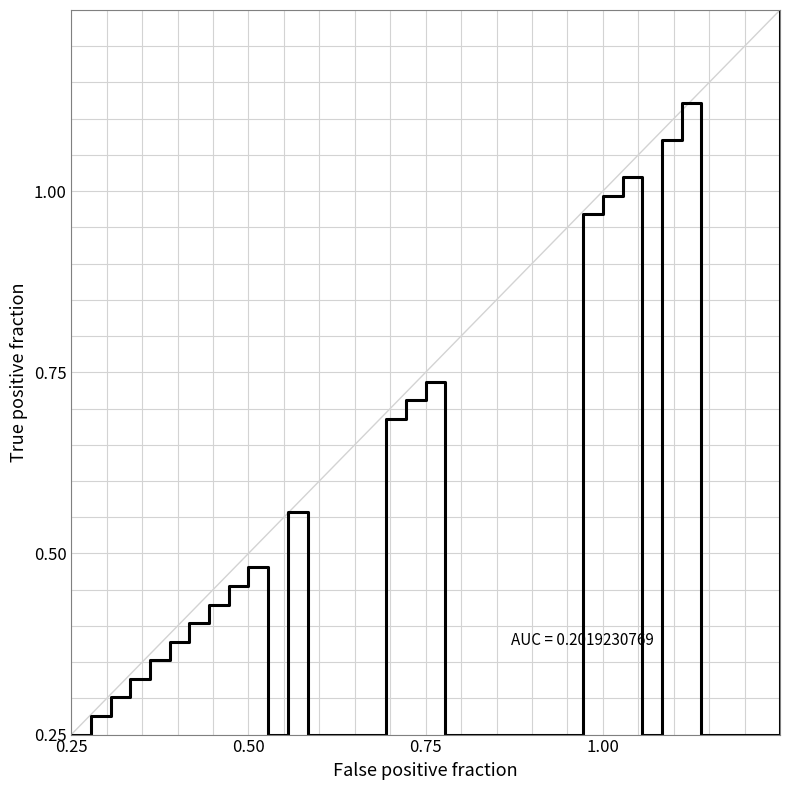

Is this an area chart (filled region under the line)?

No